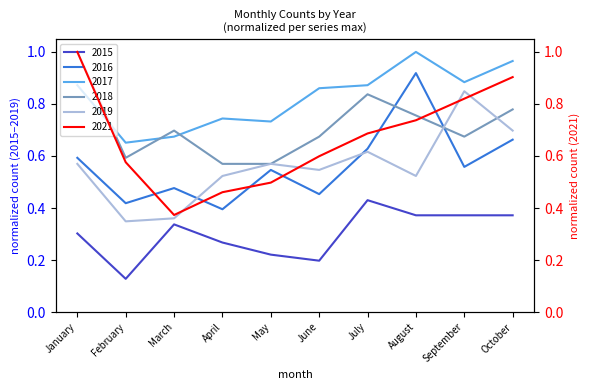

How many series are shown in this chart?

6